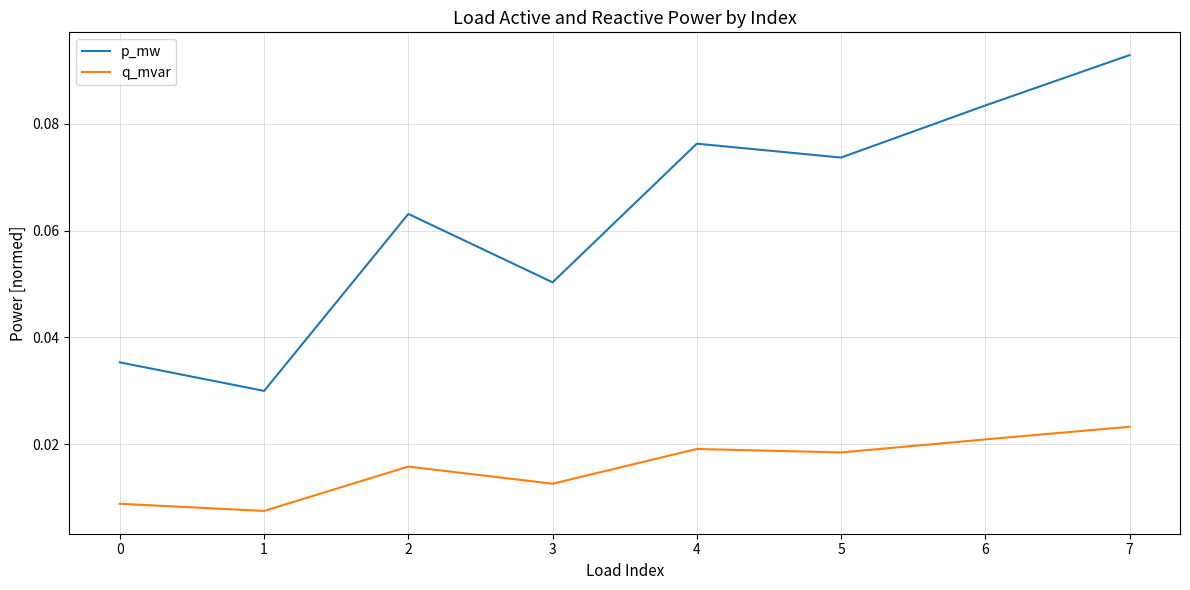

At which label does q_mvar reach its peak?

7